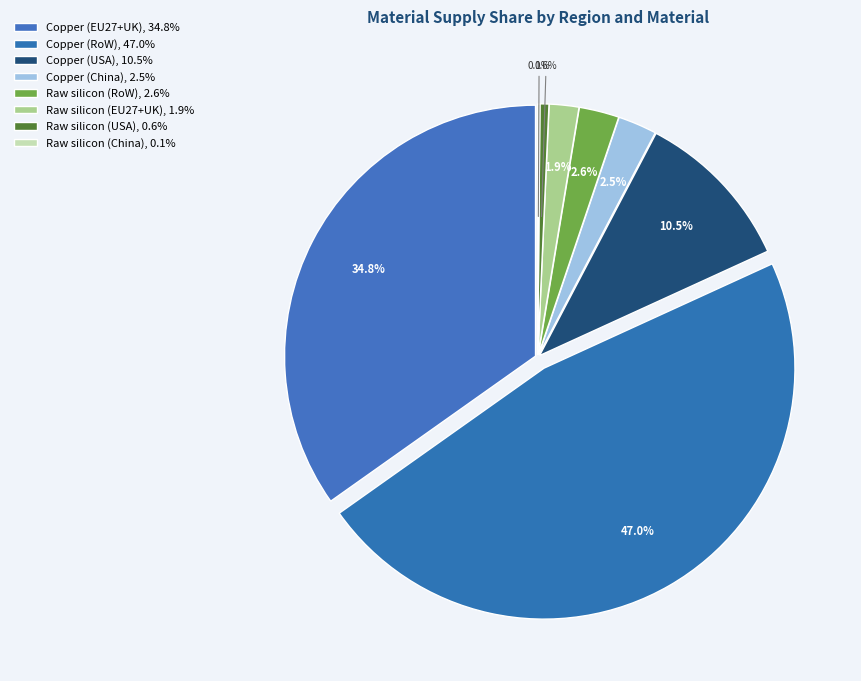

Does Raw silicon (RoW) represent more than half of the total?

No